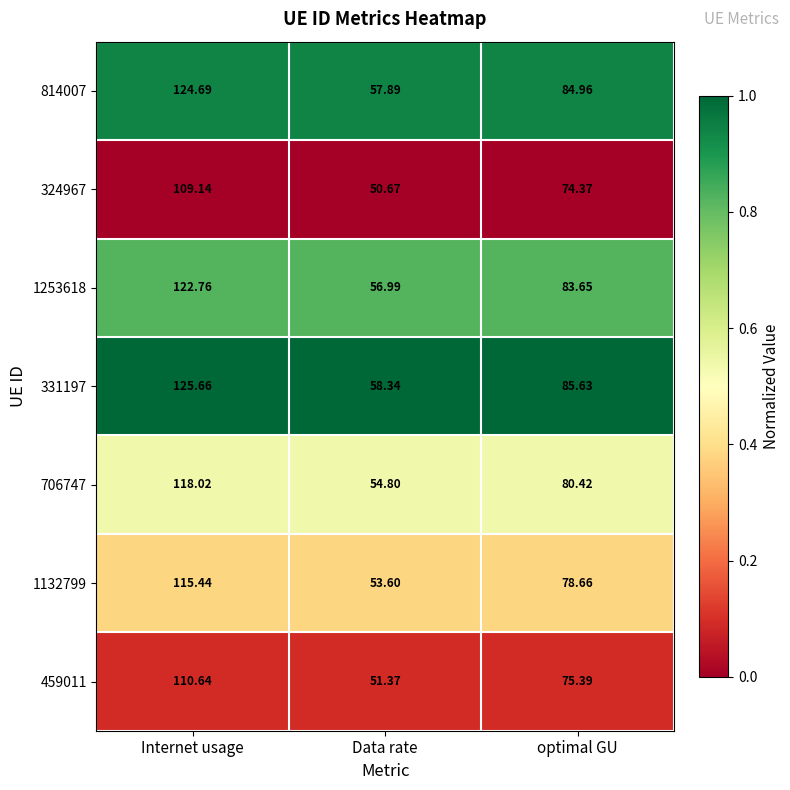

List the labels in order of 324967 value, largest first.

Internet usage, optimal GU, Data rate